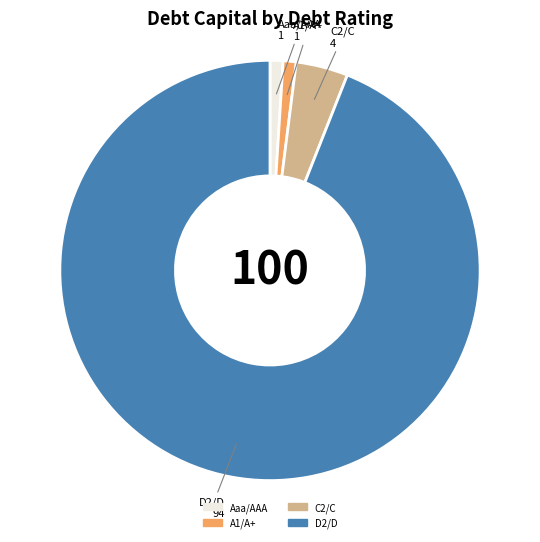

Which has a higher value, C2/C or D2/D?

D2/D